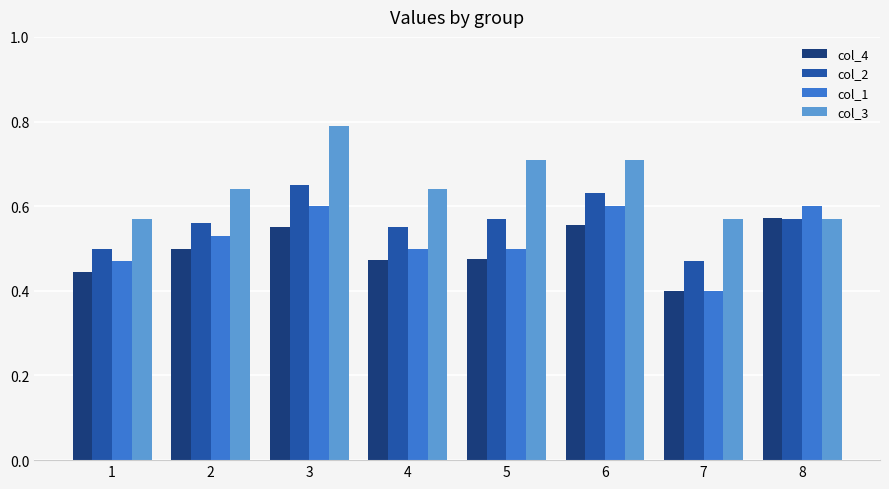

True or false: col_3 has a value of 0.4 at 3.

False